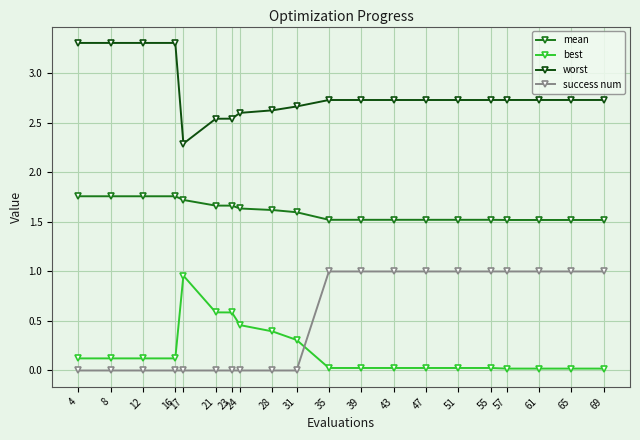

True or false: best and mean cross at least once.

False